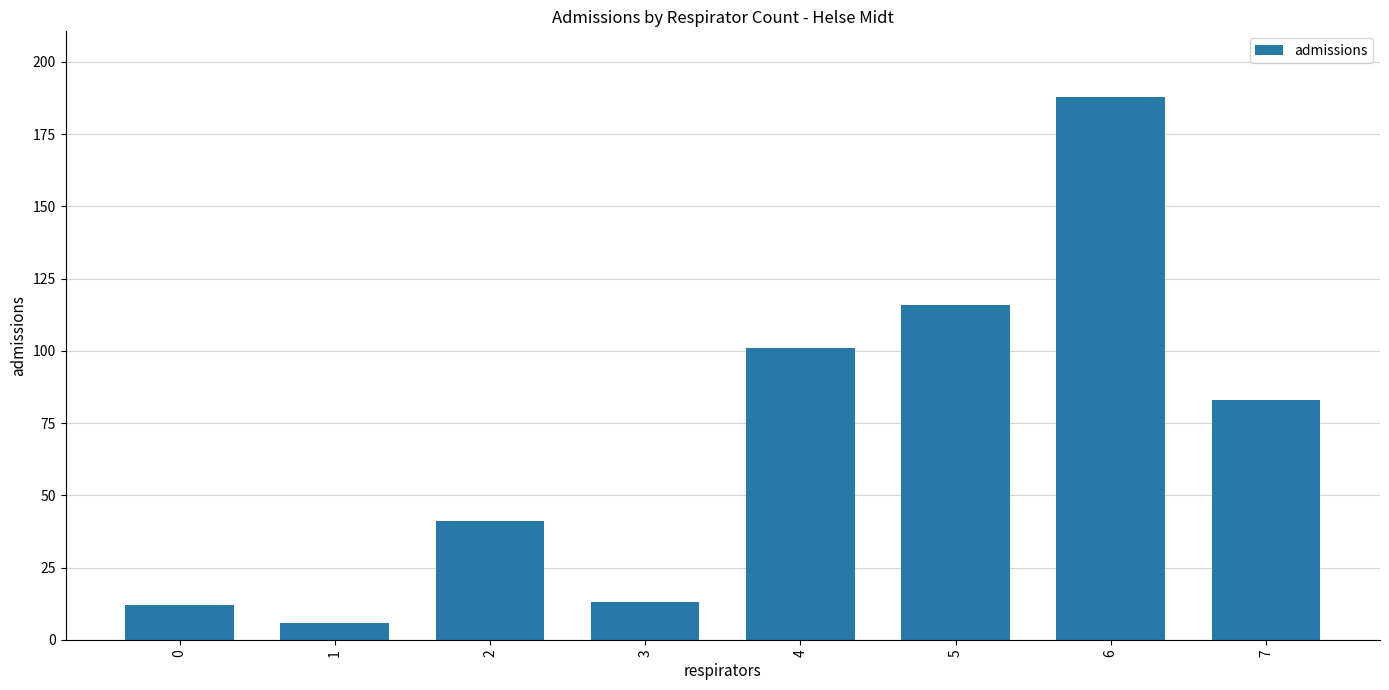

What is the difference between the maximum and second lowest values?

176